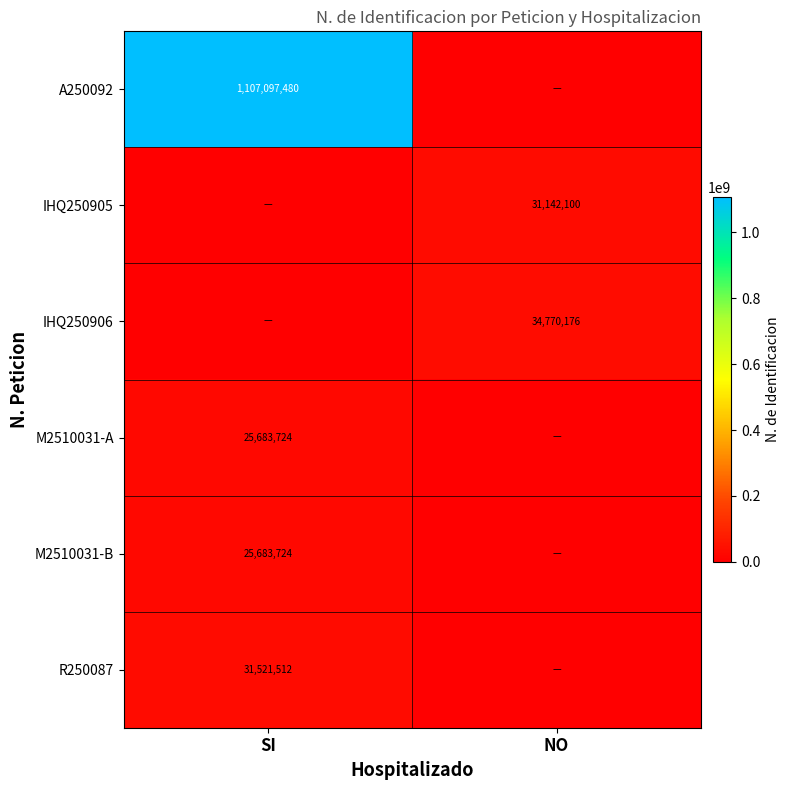

What is the sum of the M2510031-B values at SI and NO?

25683724